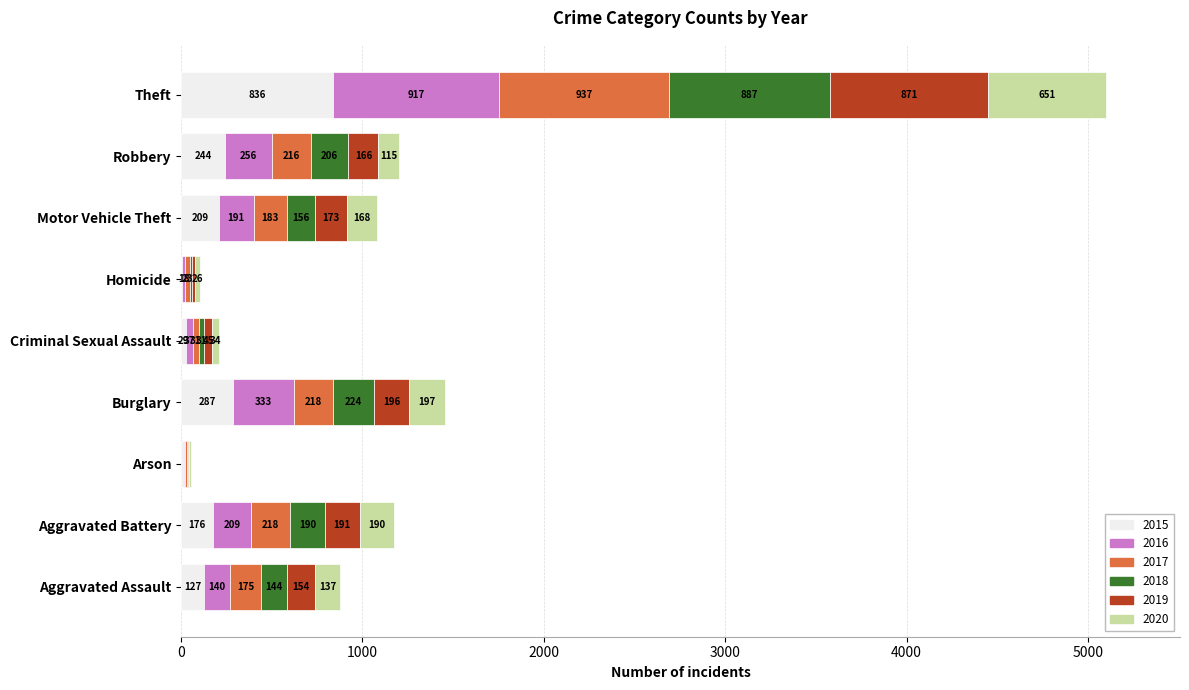

How many data points does each series have?

9